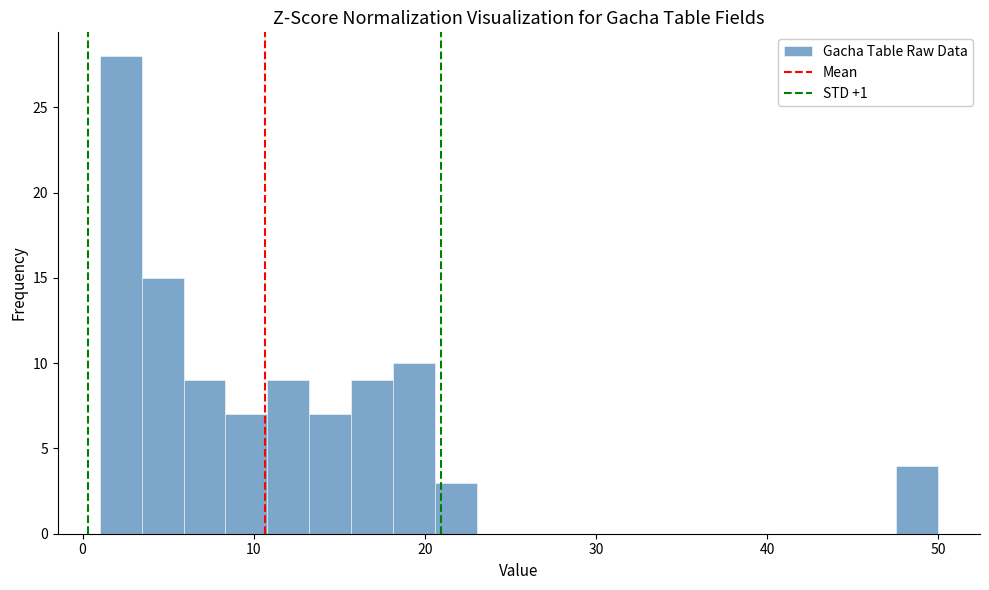

Read against the x-axis, roughly where is the centre of the tallest bar?

2